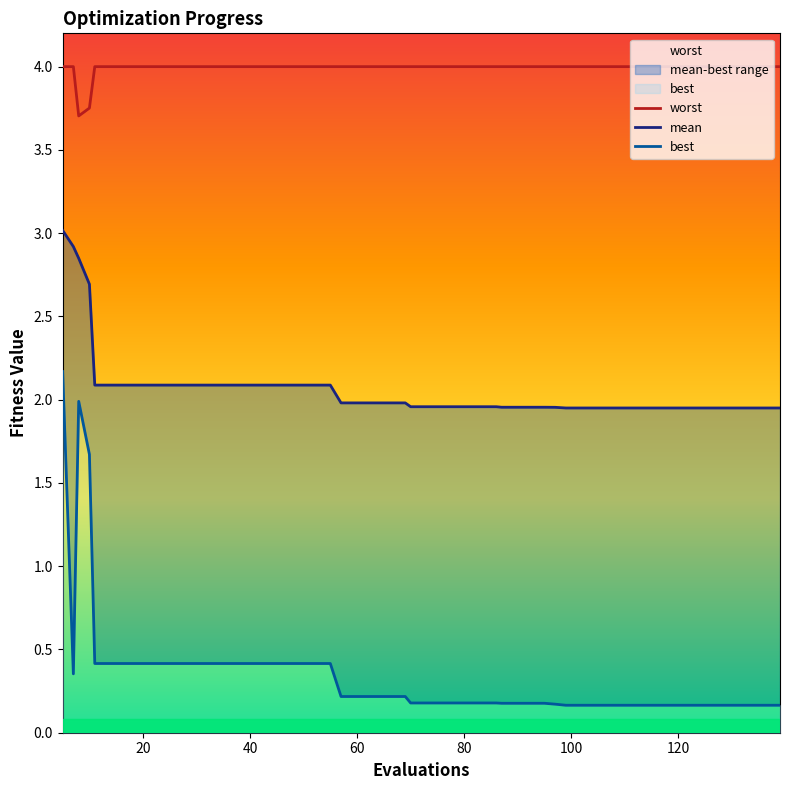

What is the minimum value for worst?

3.7